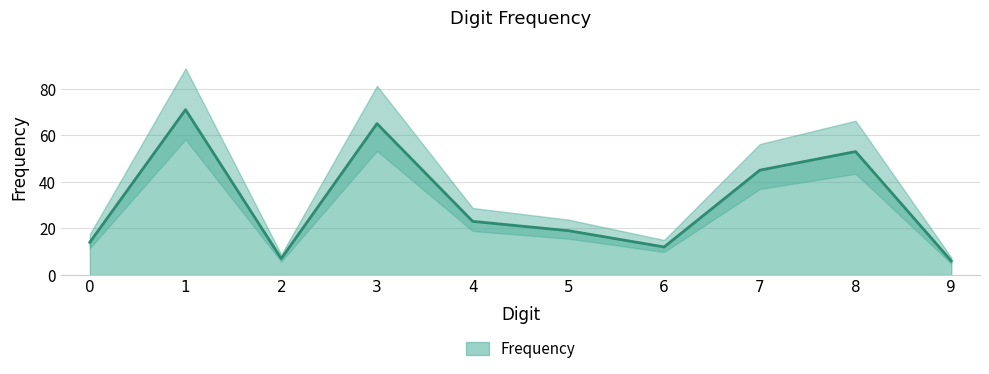

What is the greatest value displayed?

71